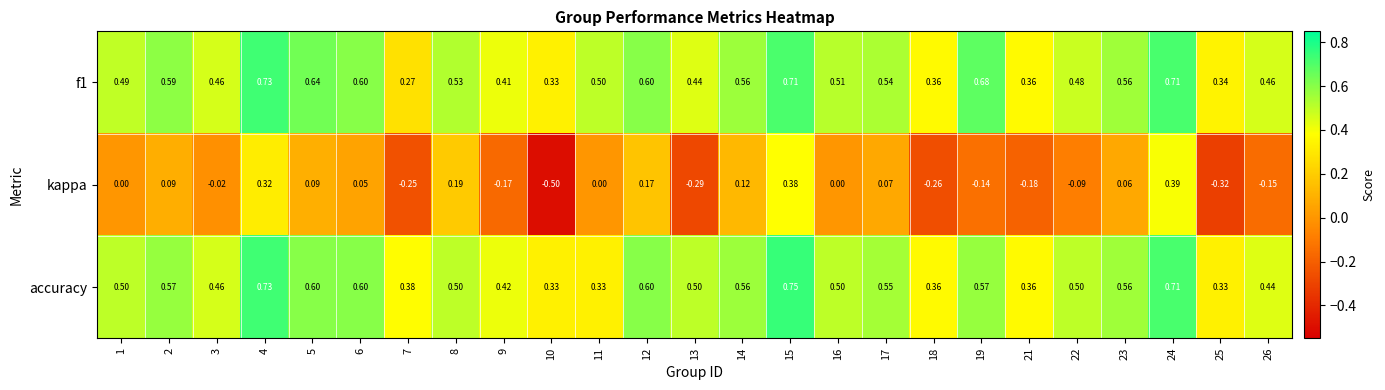

Is the value of accuracy at 12 greater than the value of kappa at 16?

Yes